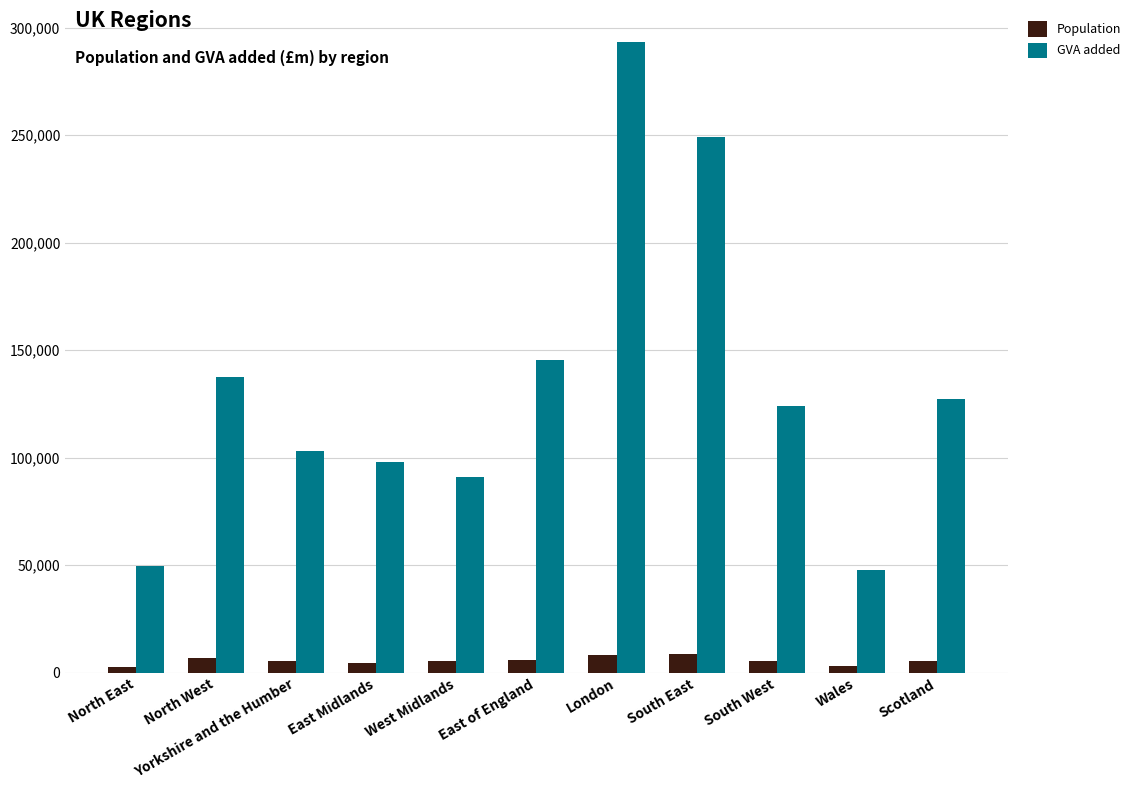

Rank the series by their maximum value, from highest to lowest.

GVA added, Population